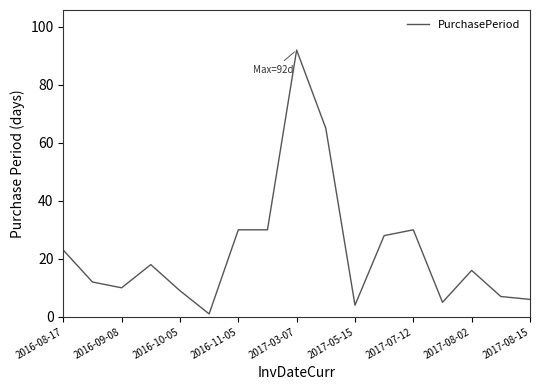

What is the greatest value displayed?

92